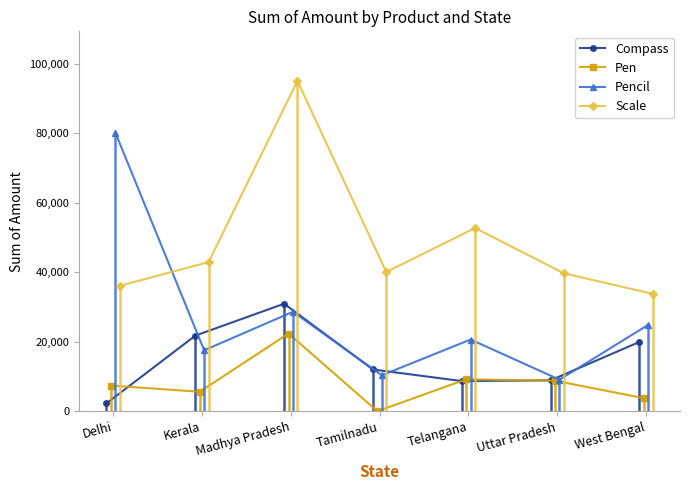

True or false: Scale has more than 2 interior local peaks.

False